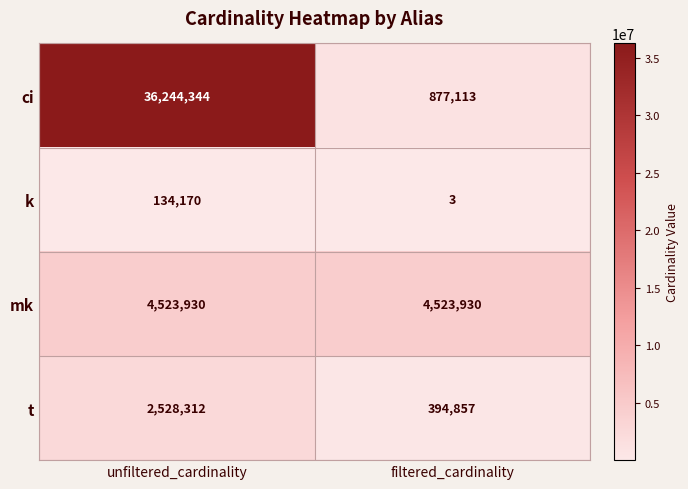

How many data points does each series have?

2